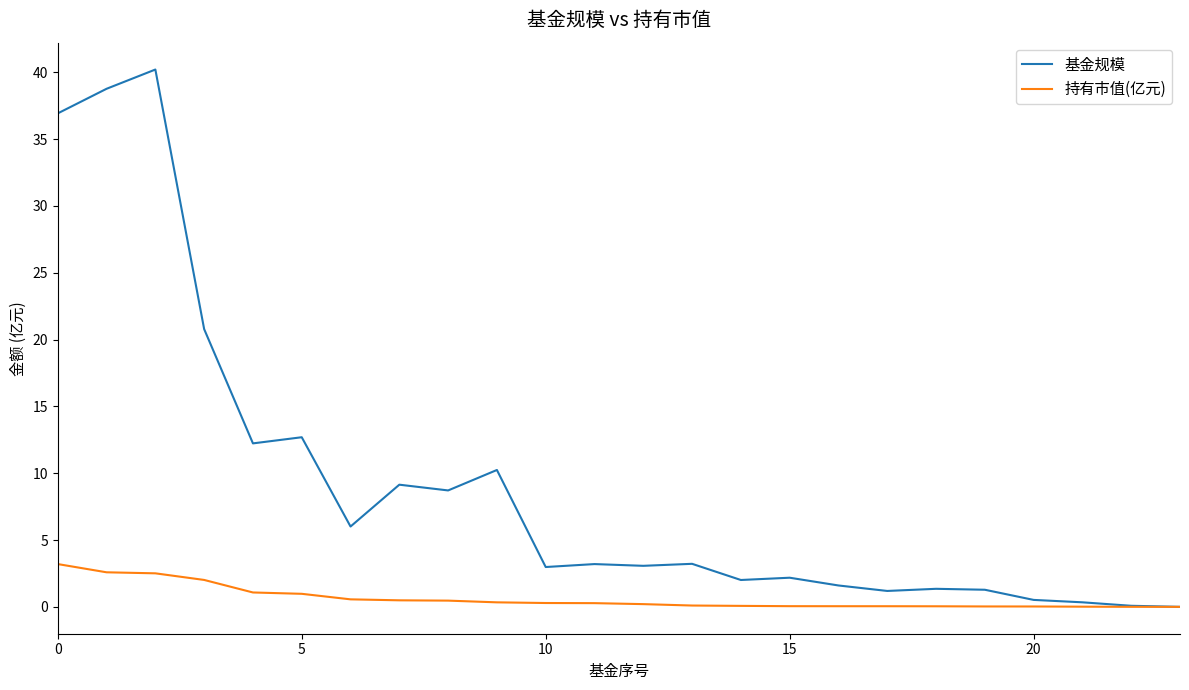

What is the average value of the 基金规模 series?

9.1